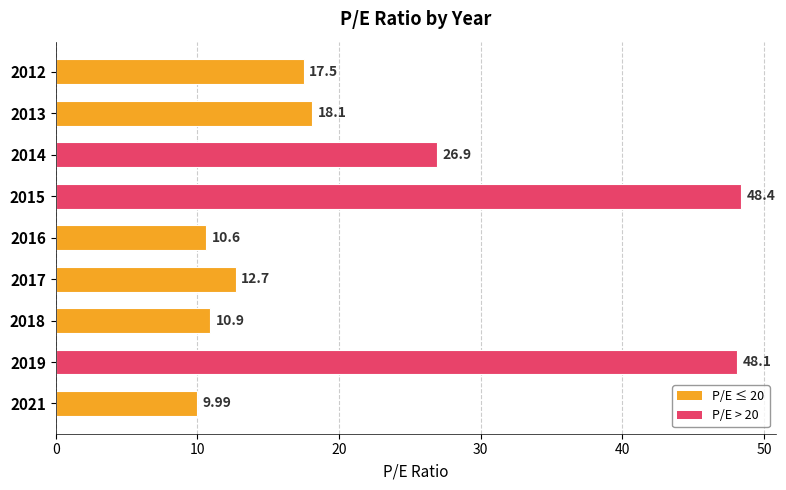

Where is the data nearest to the value 29?

2014